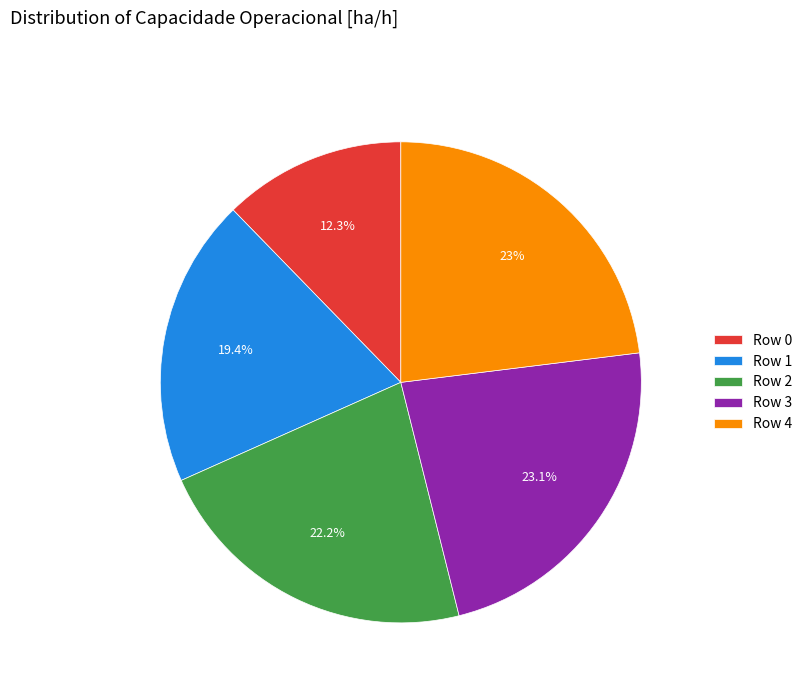

How many slices are in this pie chart?

5